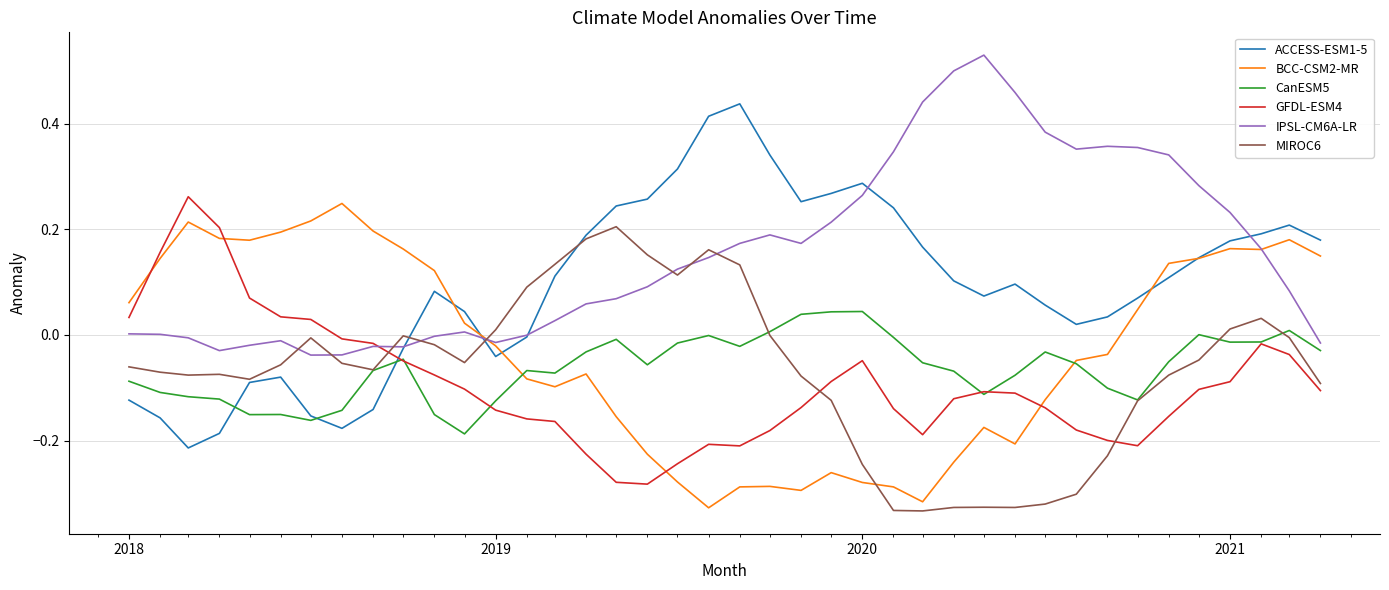

Which series has the largest total across all categories?

IPSL-CM6A-LR